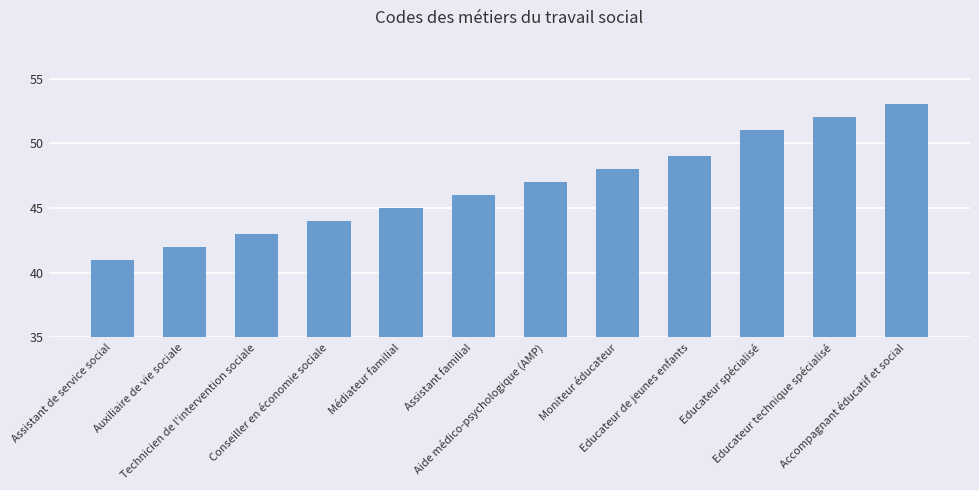

Reading right to left, transcribe all the data shown in this chart.

53	52	51	49	48	47	46	45	44	43	42	41